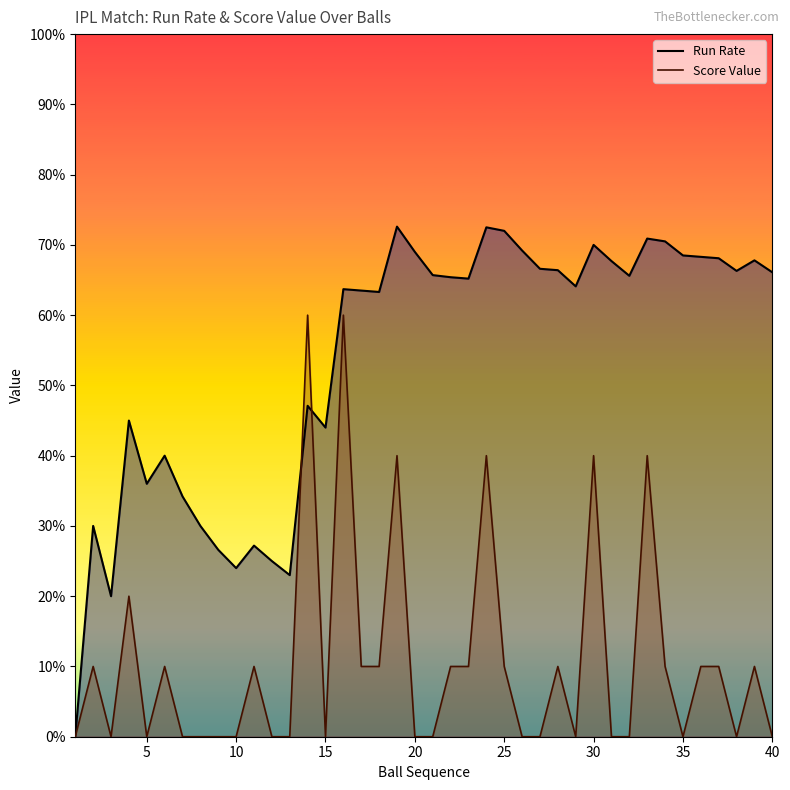

How many lines are shown in the chart?

2